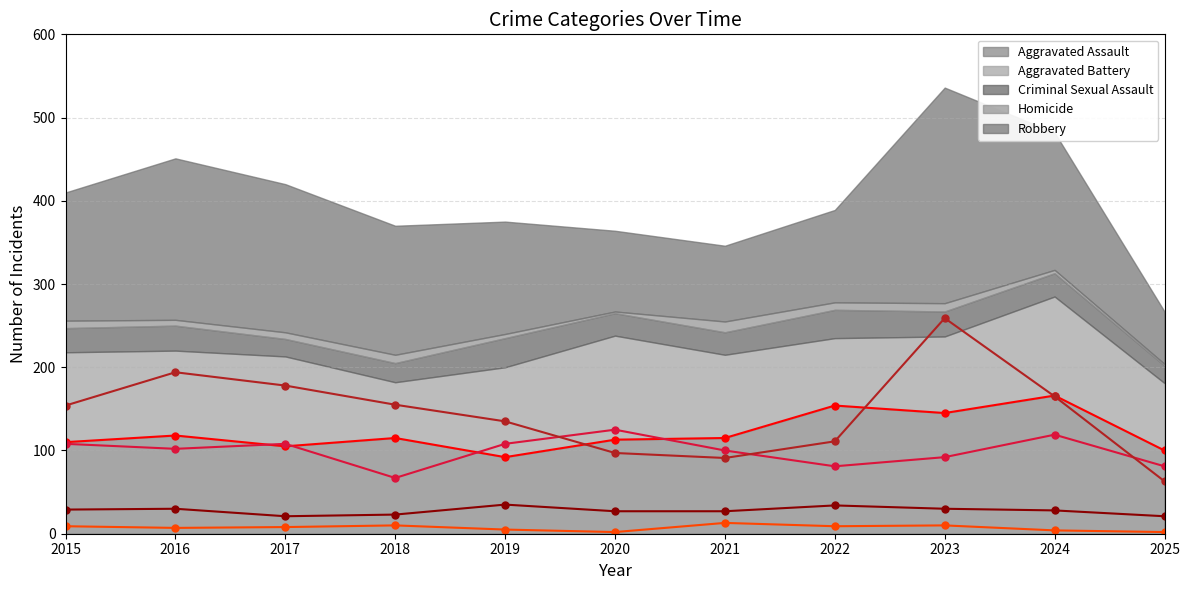

How many data points in Aggravated Assault (line) are less than 115?

5